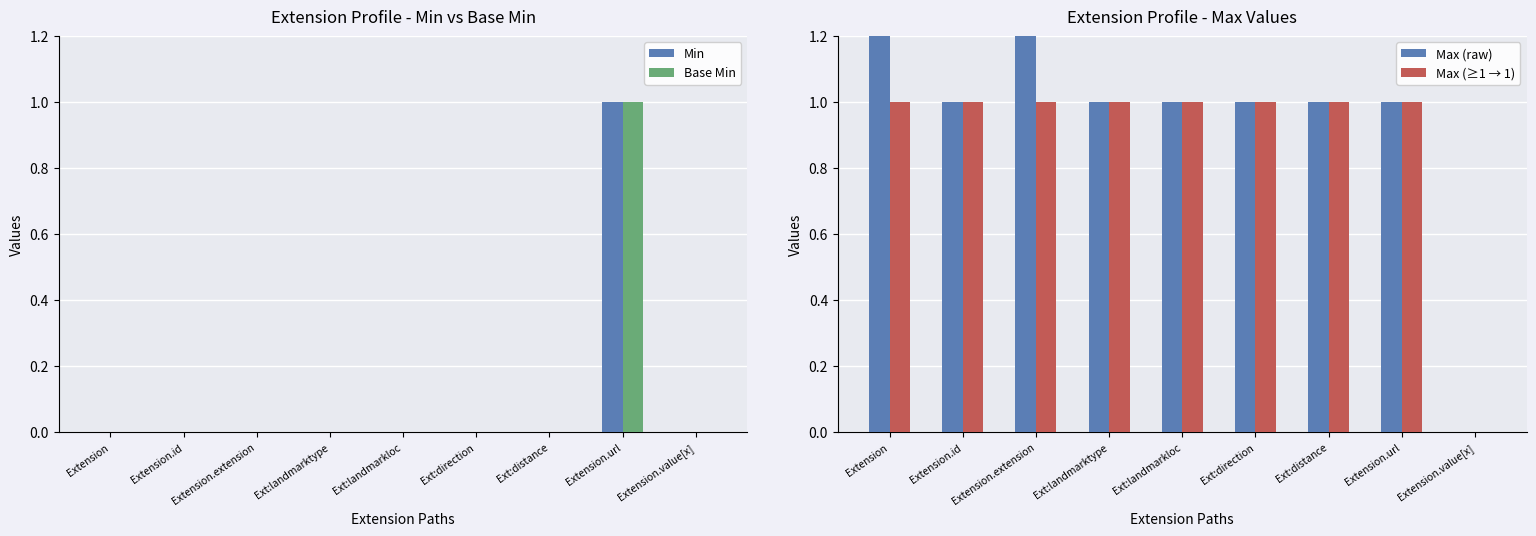

Reading left to right, extract all data points from this chart.

Min: Extension=0	Extension.id=0	Extension.extension=0	Ext:landmarktype=0	Ext:landmarkloc=0	Ext:direction=0	Ext:distance=0	Extension.url=1	Extension.value[x]=0
Base Min: Extension=0	Extension.id=0	Extension.extension=0	Ext:landmarktype=0	Ext:landmarkloc=0	Ext:direction=0	Ext:distance=0	Extension.url=1	Extension.value[x]=0
Max (raw): Extension=999	Extension.id=1	Extension.extension=999	Ext:landmarktype=1	Ext:landmarkloc=1	Ext:direction=1	Ext:distance=1	Extension.url=1	Extension.value[x]=0
Max (≥1 → 1): Extension=1	Extension.id=1	Extension.extension=1	Ext:landmarktype=1	Ext:landmarkloc=1	Ext:direction=1	Ext:distance=1	Extension.url=1	Extension.value[x]=0